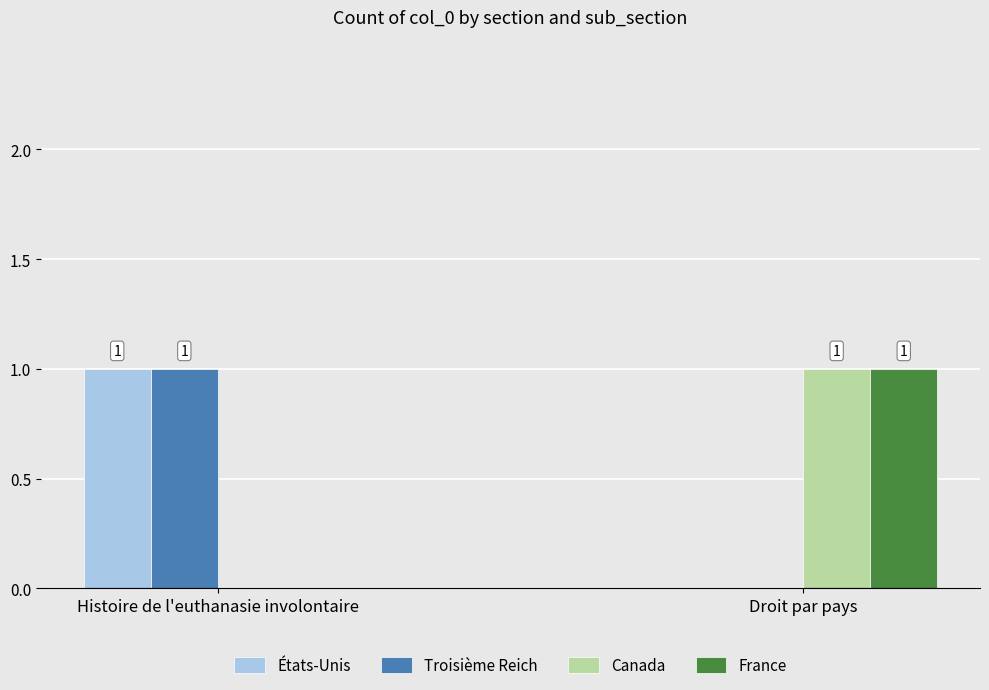

Where is Troisième Reich nearest to the value 0?

Droit par pays